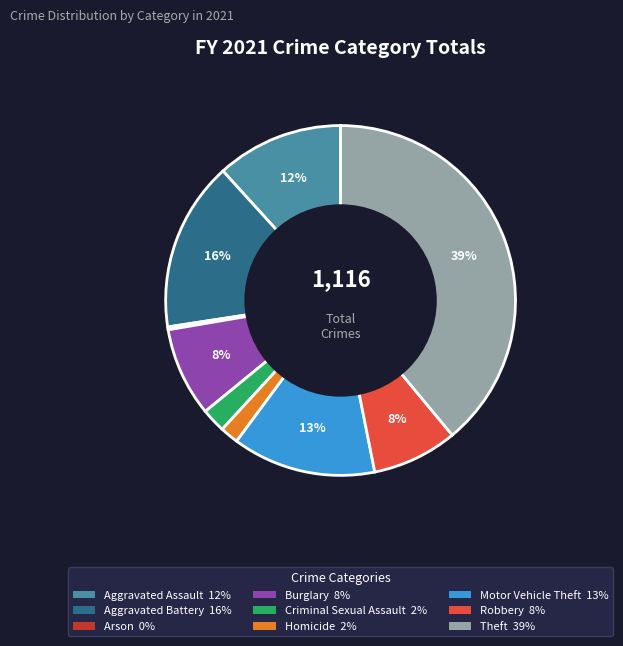

Combined, do Burglary and Theft account for over 50%?

No